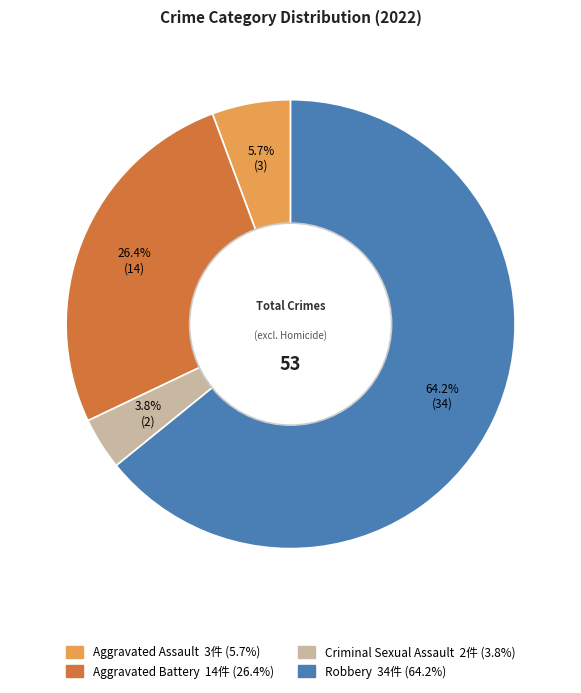

Which has a higher value, Robbery or Aggravated Assault?

Robbery